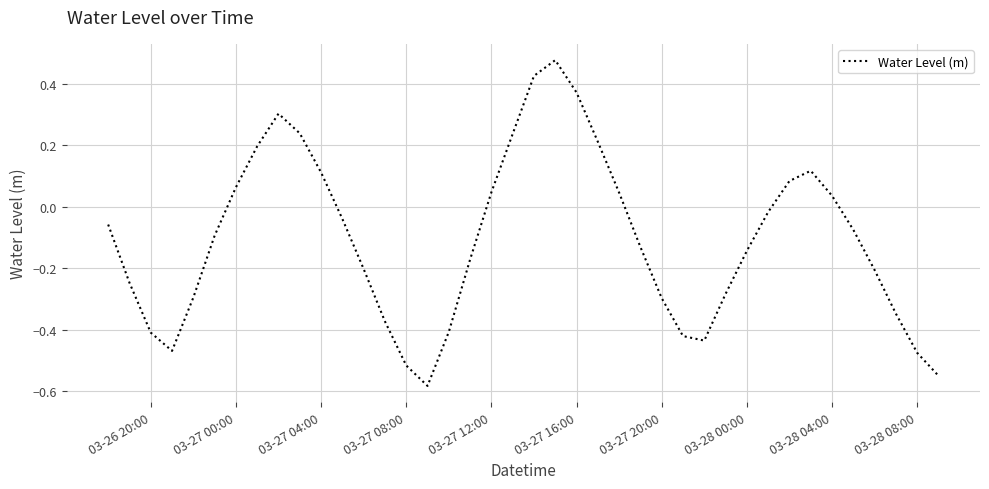

True or false: the data shows 0.1 at 03-27 16:00.

False